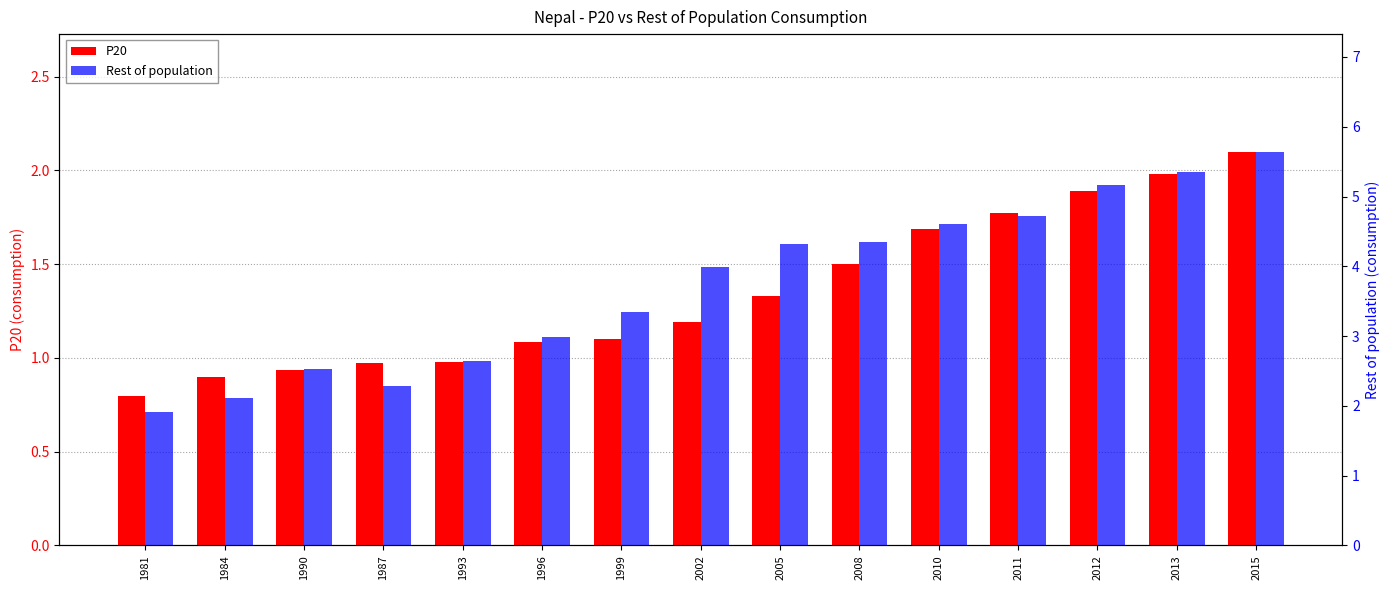

What is the maximum value shown in the chart?

5.6